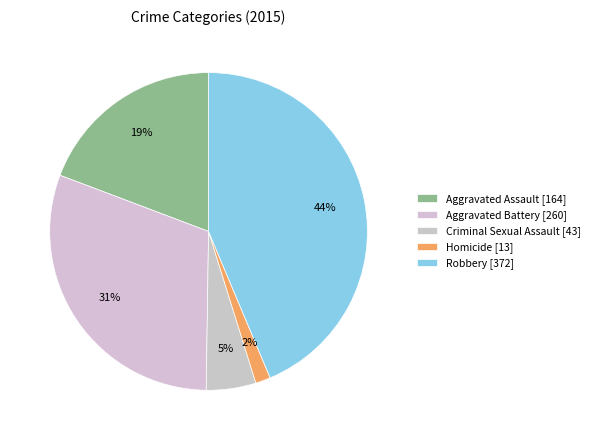

Approximately how many times larger is the value at Aggravated Battery compared to Robbery?

0.7